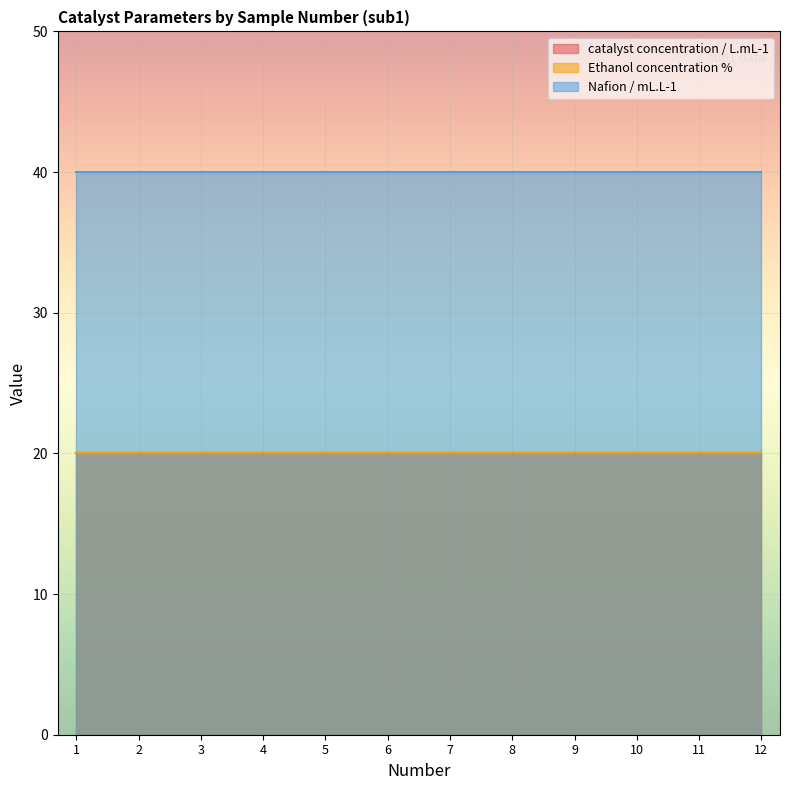

True or false: catalyst concentration / L.mL-1 and Nafion / mL.L-1 cross at least once.

False